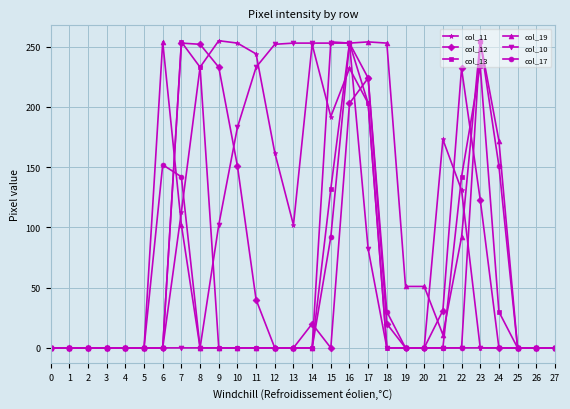

What is the value of the col_17 point at the 7th from the left?

152